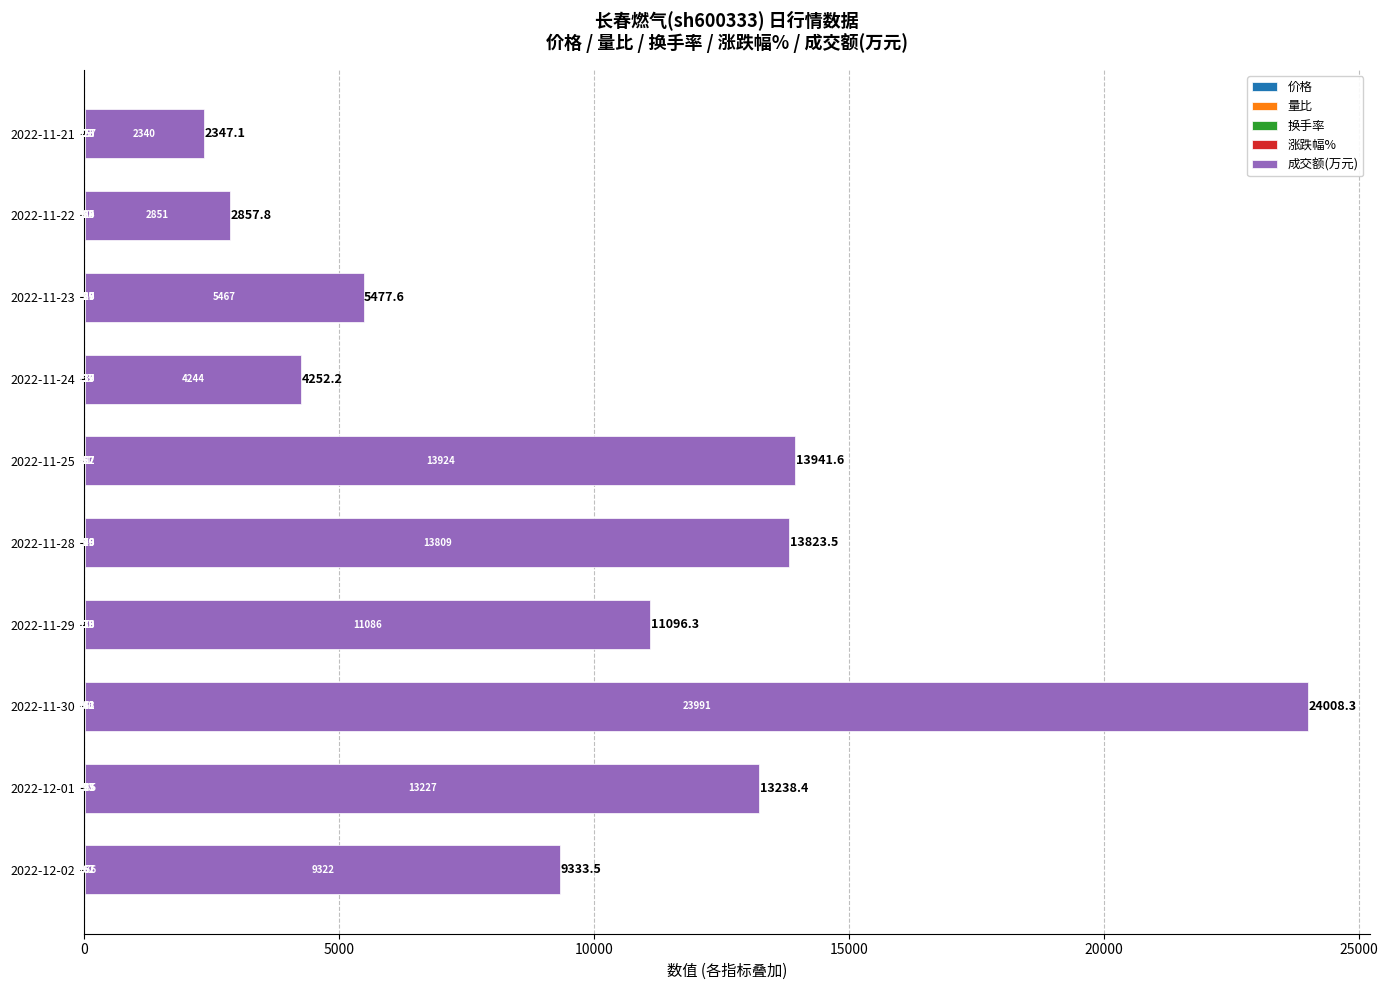

What is the total value across all series at 2022-12-01?

13238.4